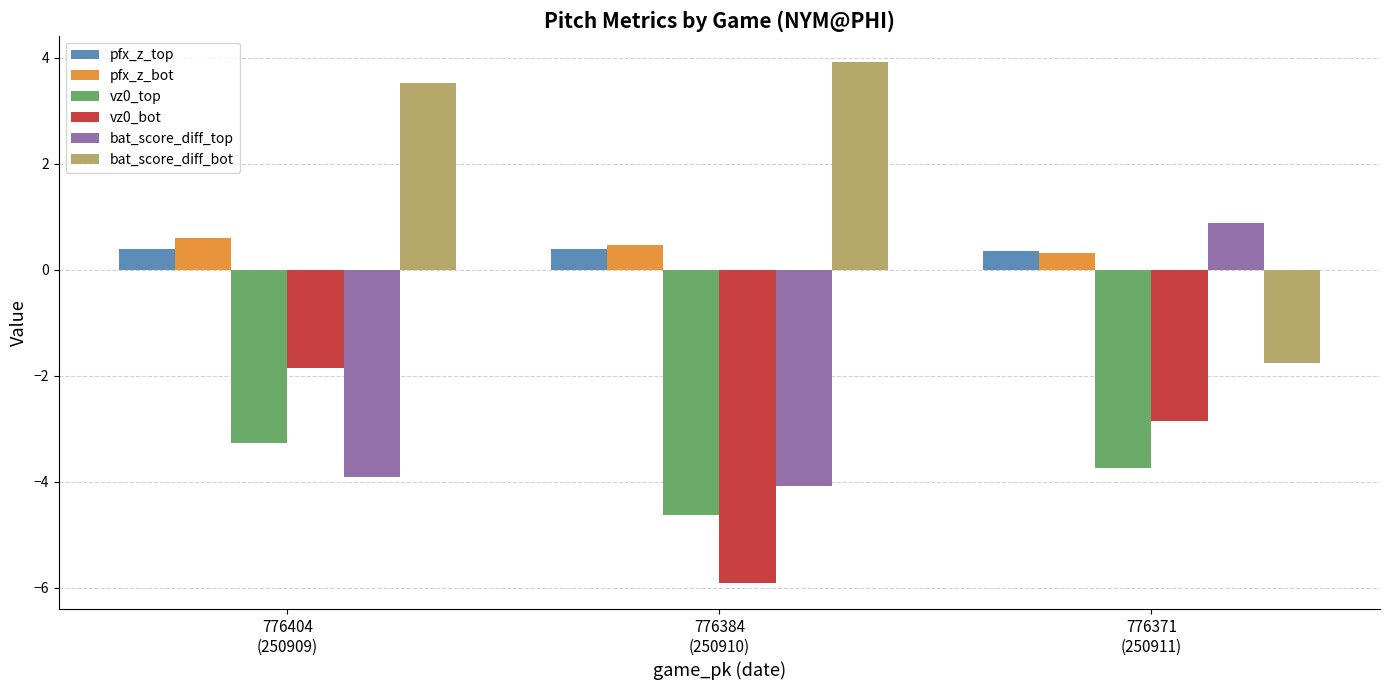

What is the difference between the pfx_z_bot values at 776404
(250909) and 776384
(250910)?

0.1